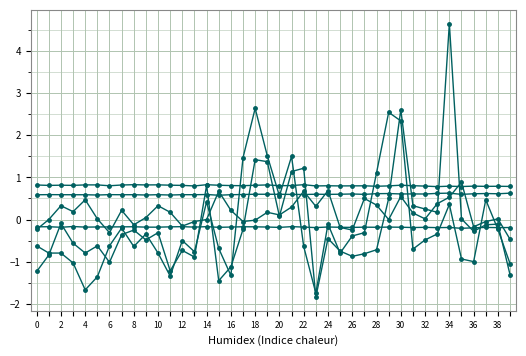

How many lines are shown in the chart?

6